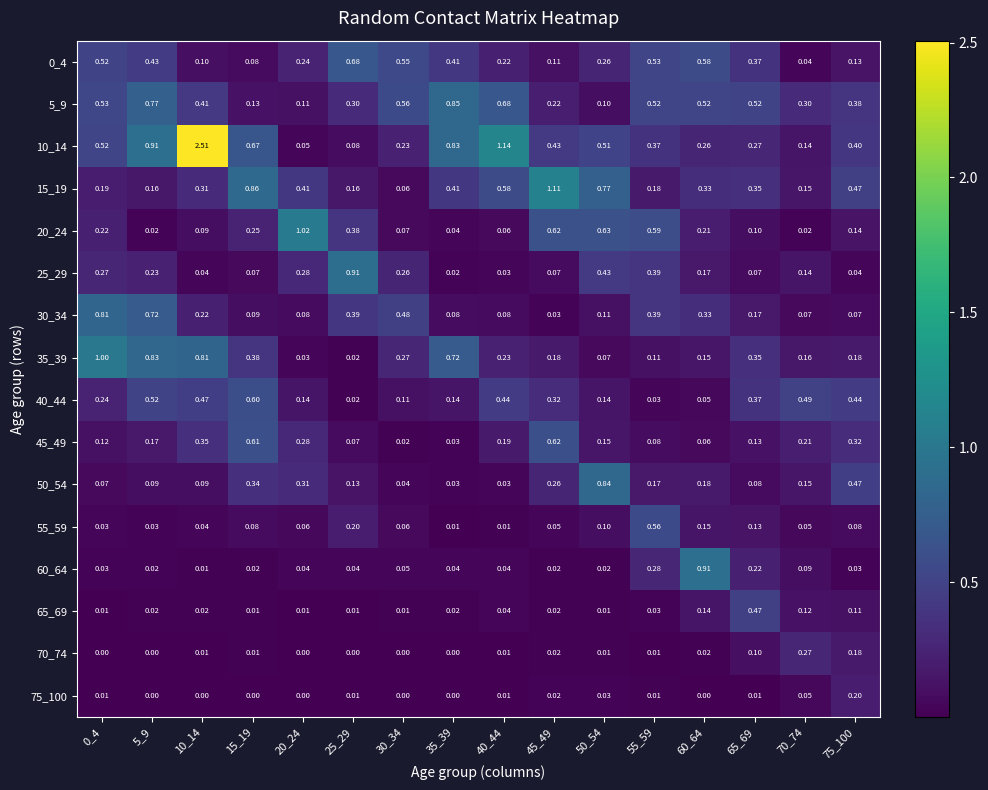

Between 60_64 and 15_19, which is larger?

60_64